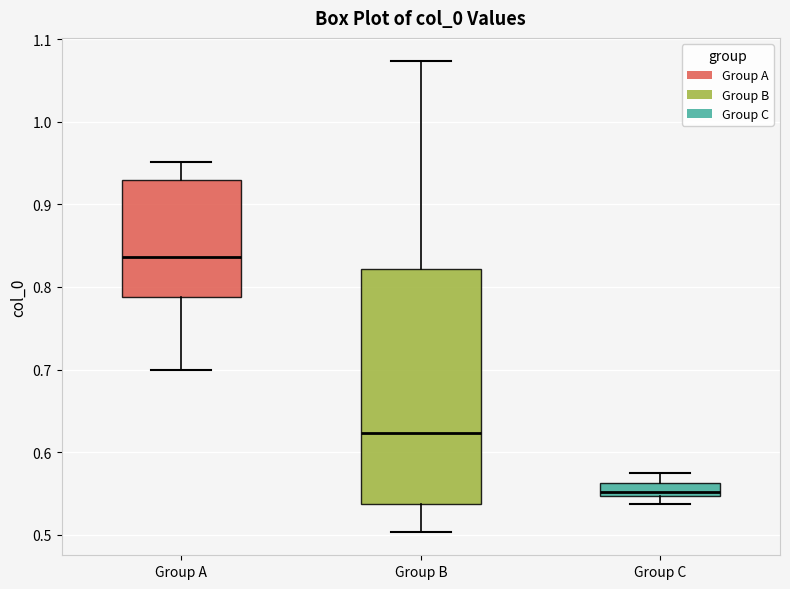

Where is the upper edge of the box for Group B on the y-axis? The values are not printed on the chart, so give them approximately, as read against the axis.

0.82